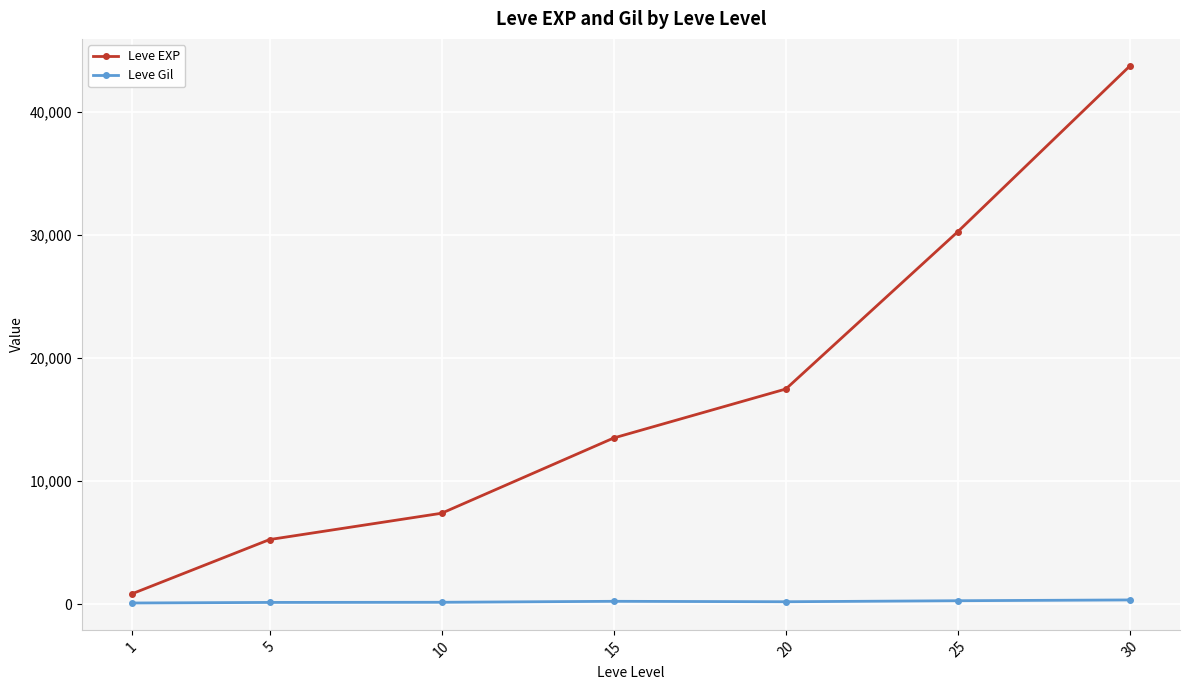

What is the greatest value displayed?

43730.0